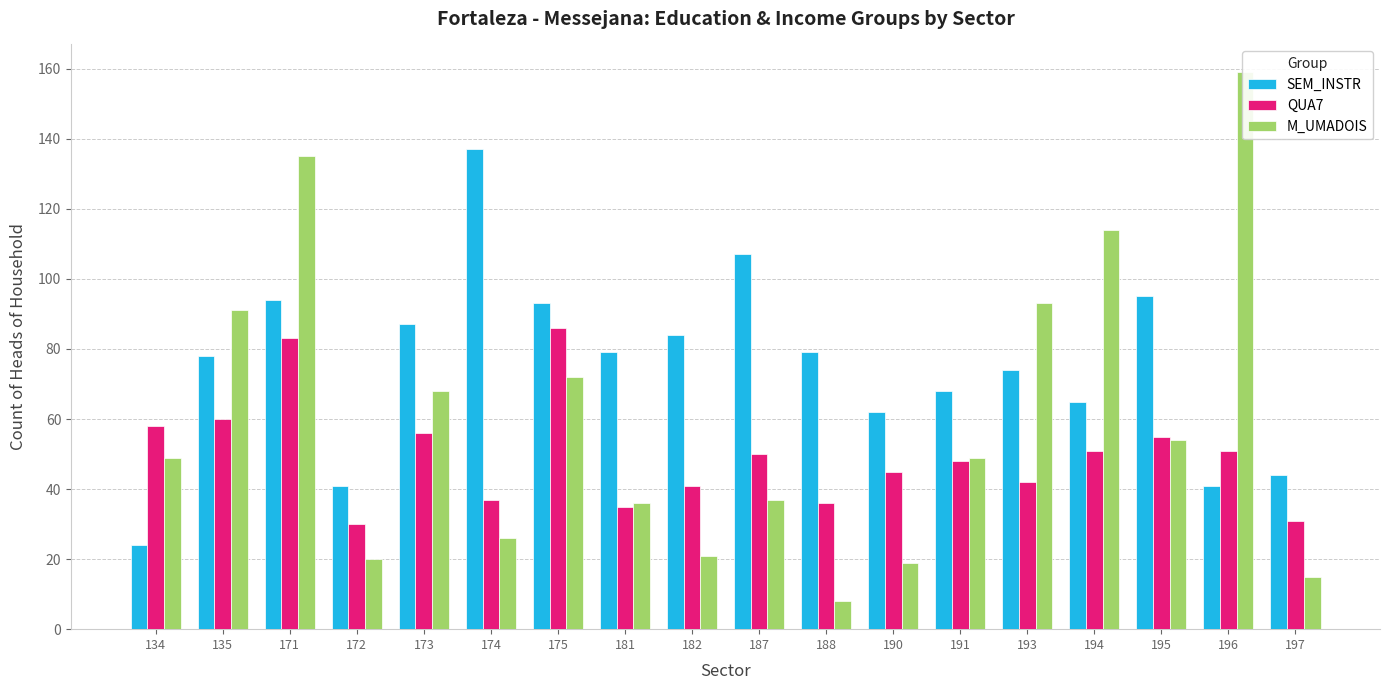

What is the lowest value of the SEM_INSTR series?

24